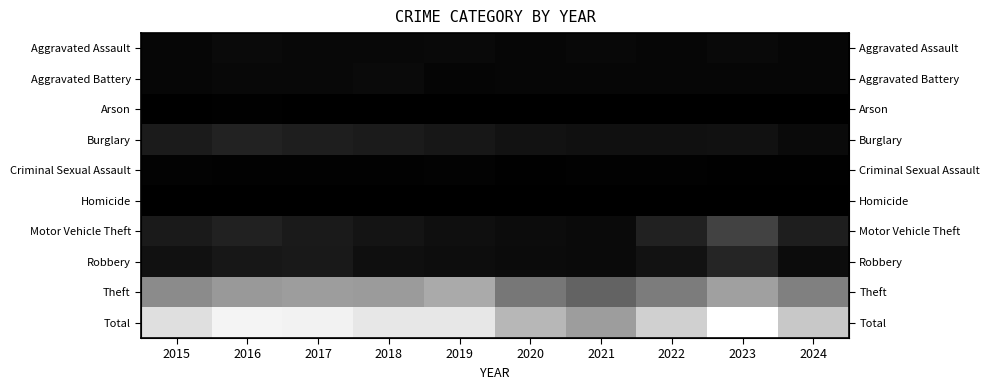

What is the approximate value of Theft at 2024?

955